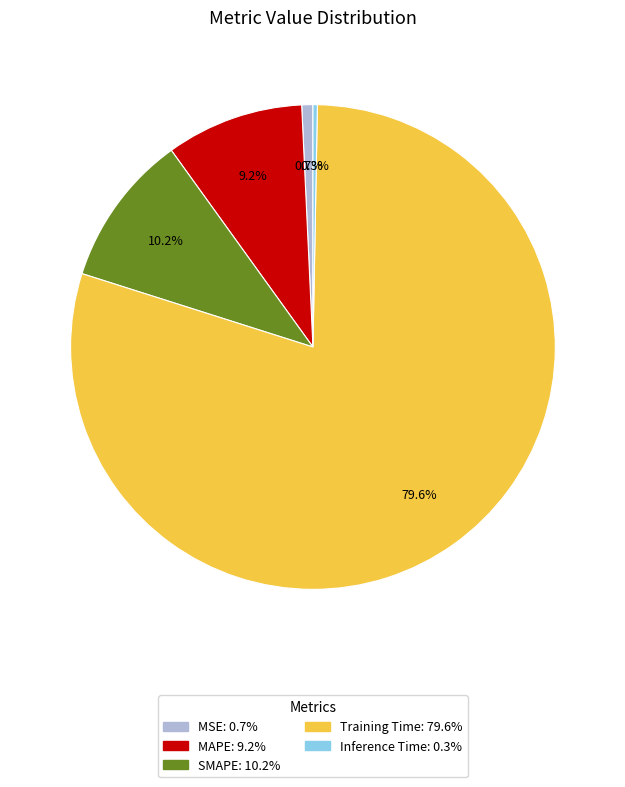

Which category has the biggest portion of the pie?

Training Time